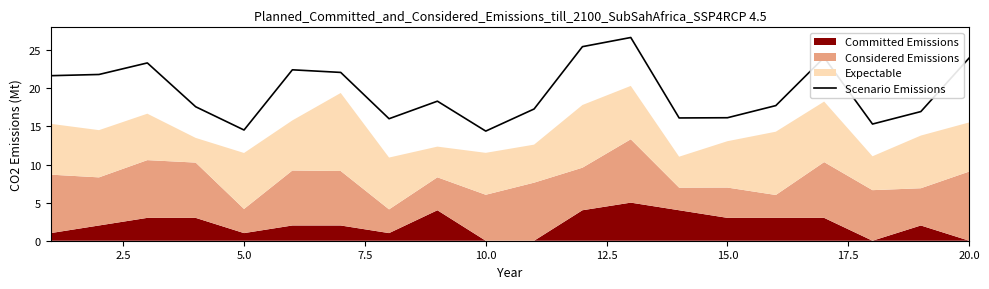

Count the number of categories in the chart.

20